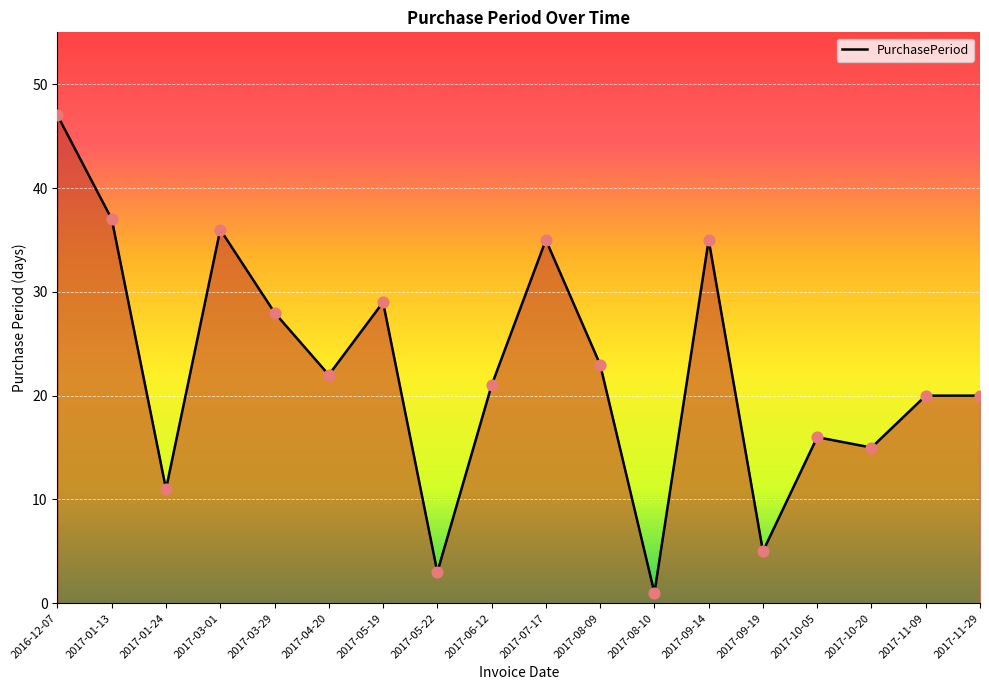

Which has a higher value, 2017-01-13 or 2017-10-05?

2017-01-13